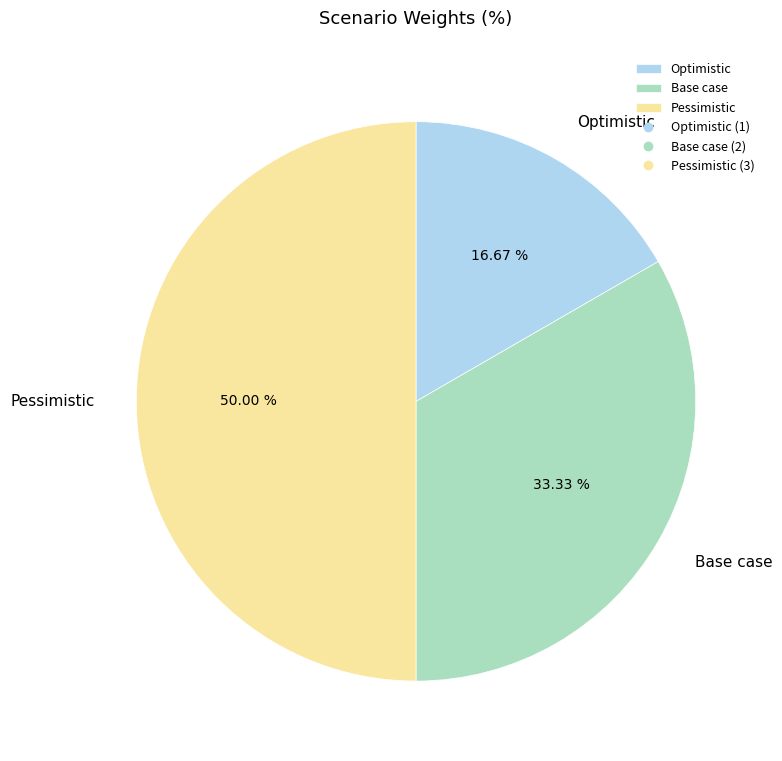

How many slices are in this pie chart?

3